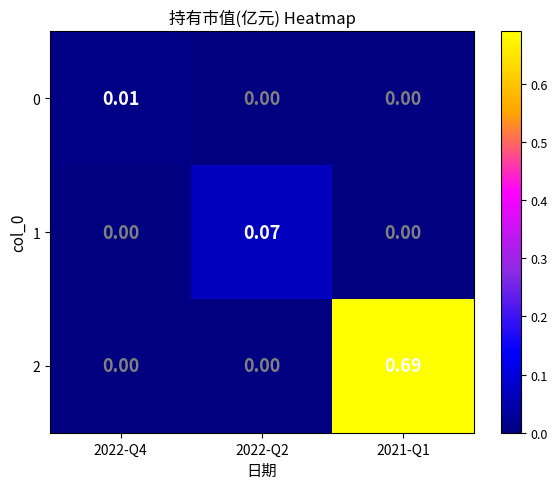

Is the value of 1 at 2022-Q2 greater than the value of 2 at 2021-Q1?

No